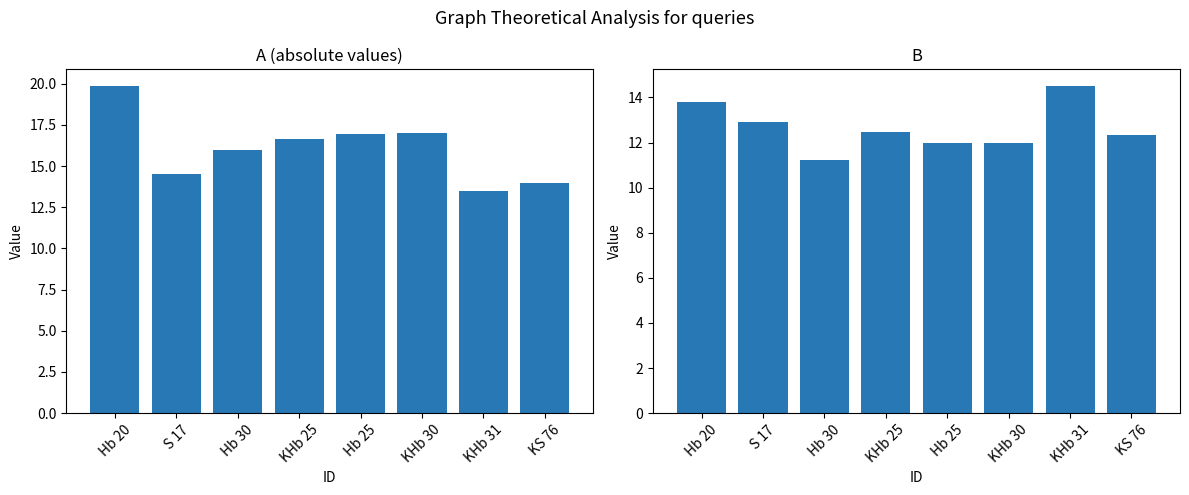

Between Hb 30 and KS 76, which series saw the biggest shift?

A